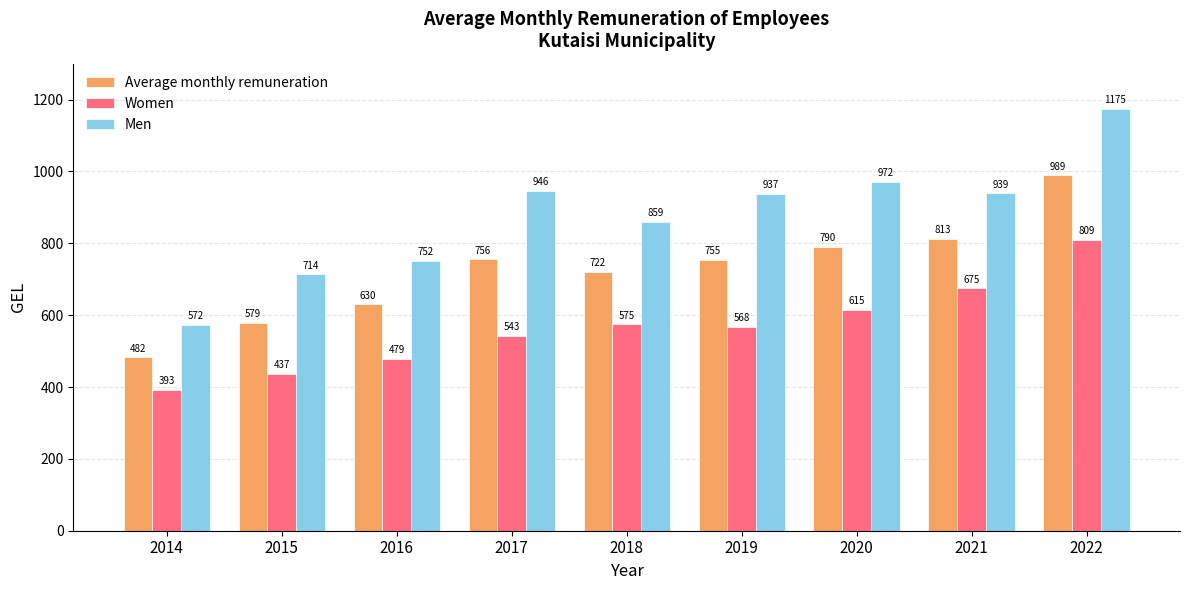

Which series has the largest range (max minus min)?

Men